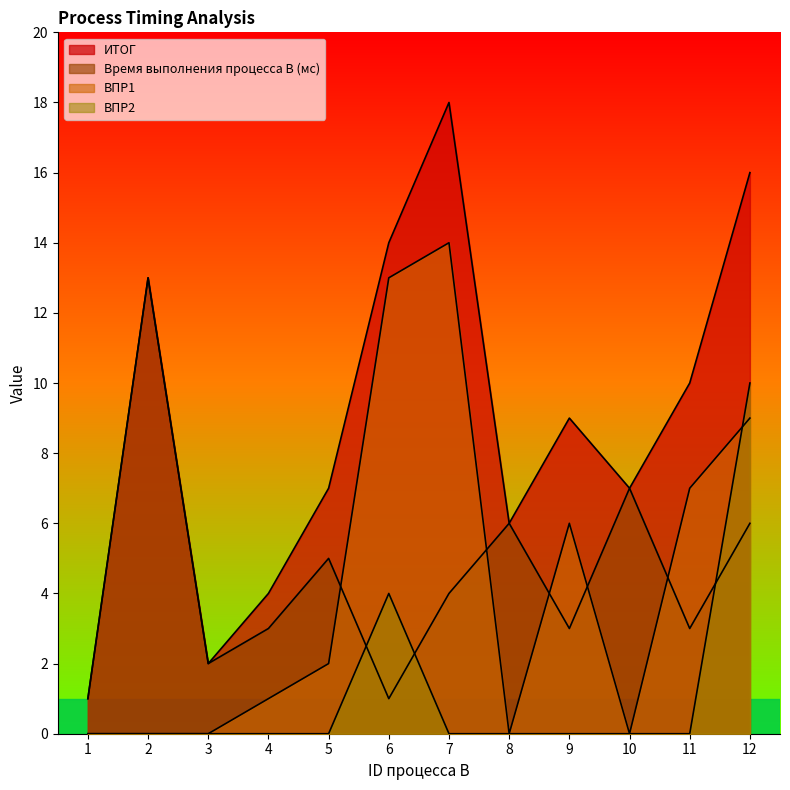

True or false: ИТОГ and ВПР2 cross at least once.

False